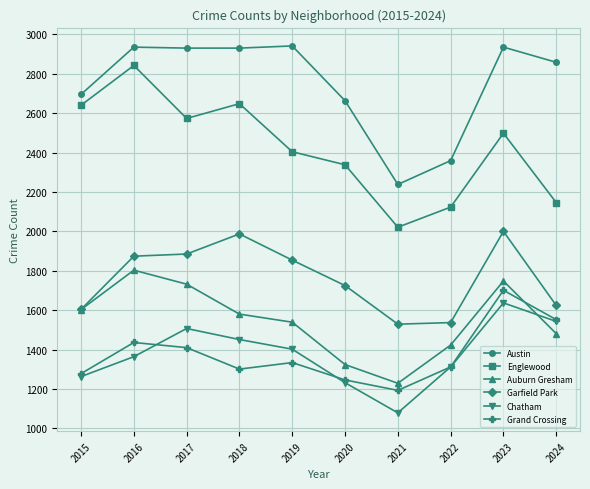

Which series has the largest range (max minus min)?

Englewood